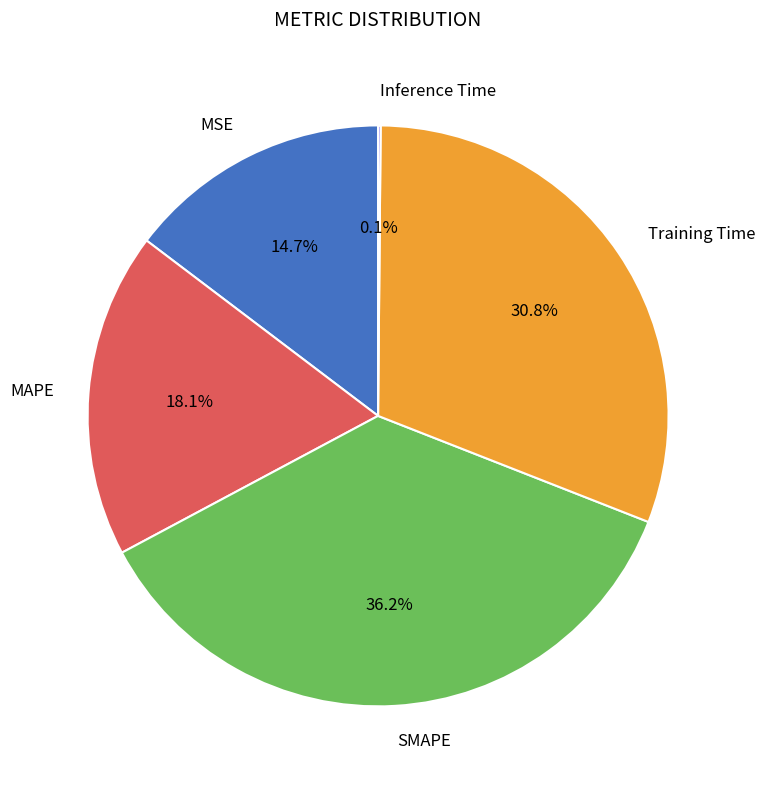

Does MAPE account for over 50% of the chart?

No